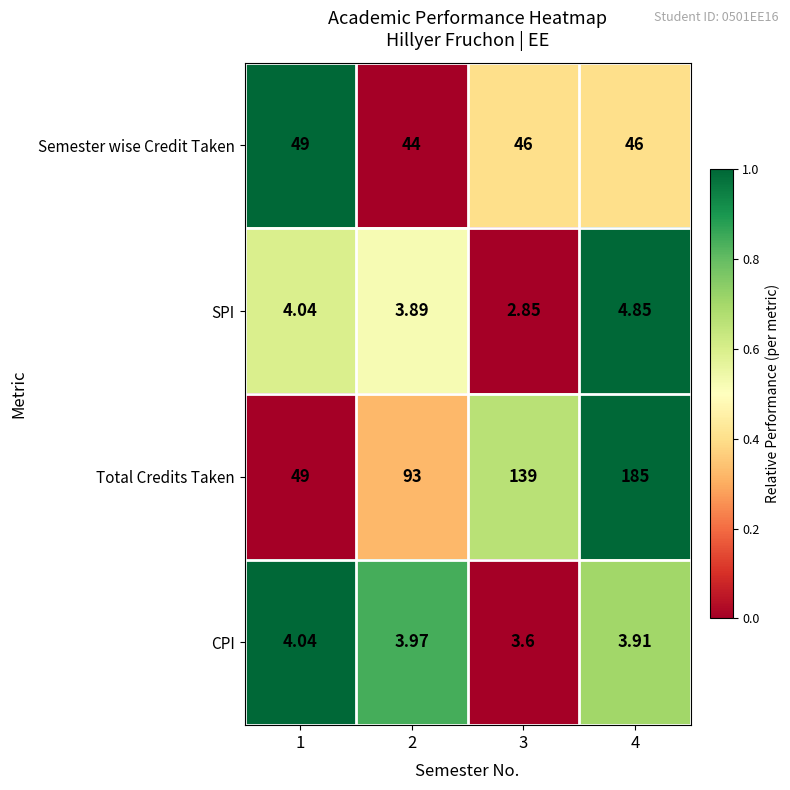

At 4, list the series in order from largest to smallest.

Total Credits Taken, Semester wise Credit Taken, SPI, CPI